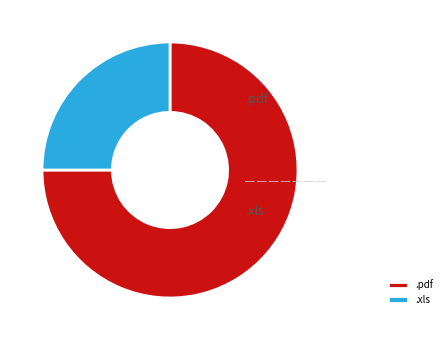

Count the number of slices in the pie.

2